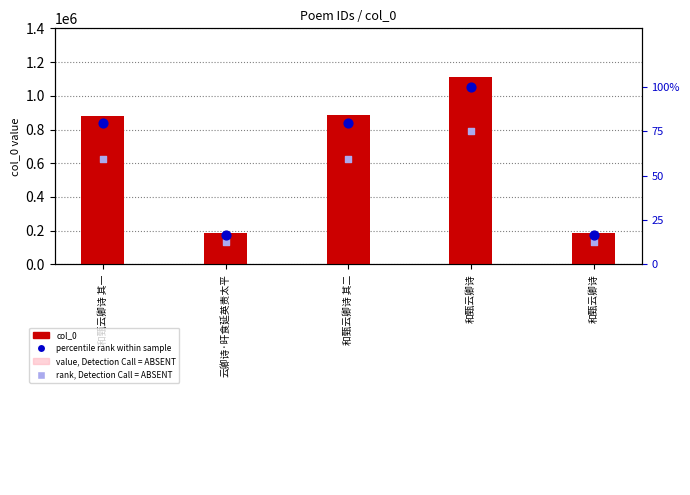

At which category is the sum across all series the highest?

和甄云卿诗